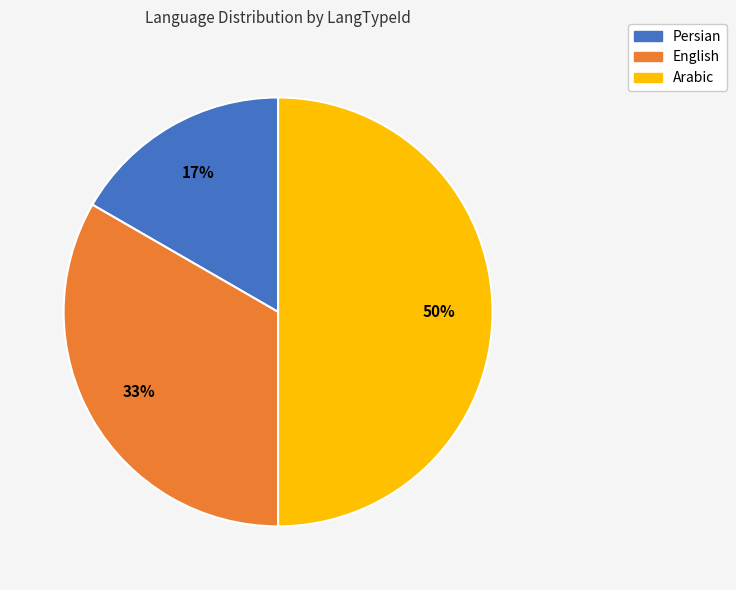

How many slices are in this pie chart?

3